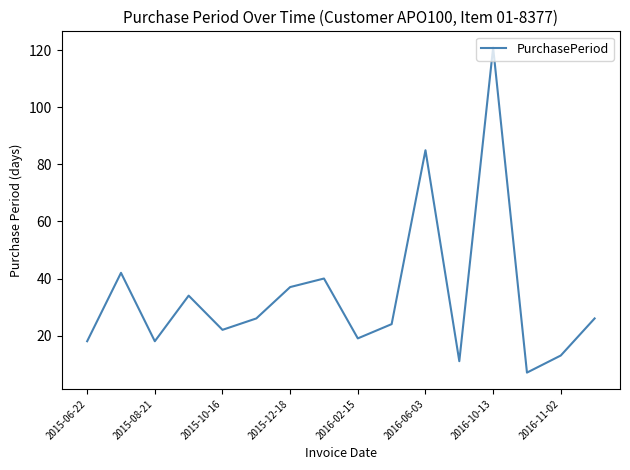

What is the smallest value displayed?

7